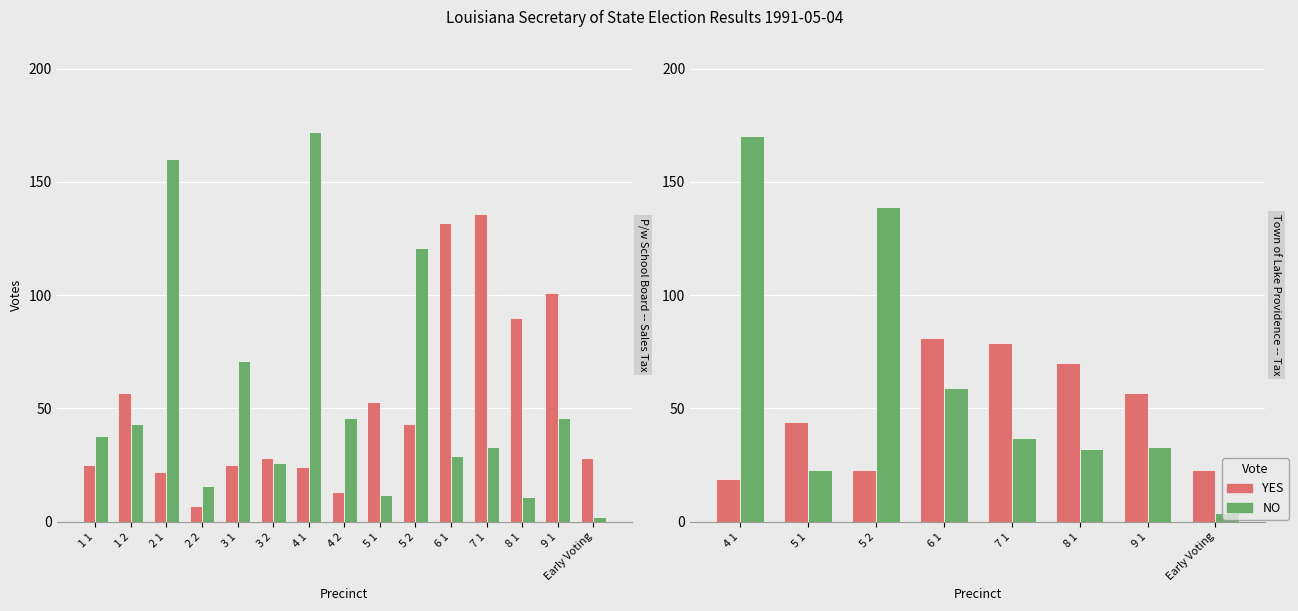

Rank the series at 8 1 from highest to lowest value.

YES, NO